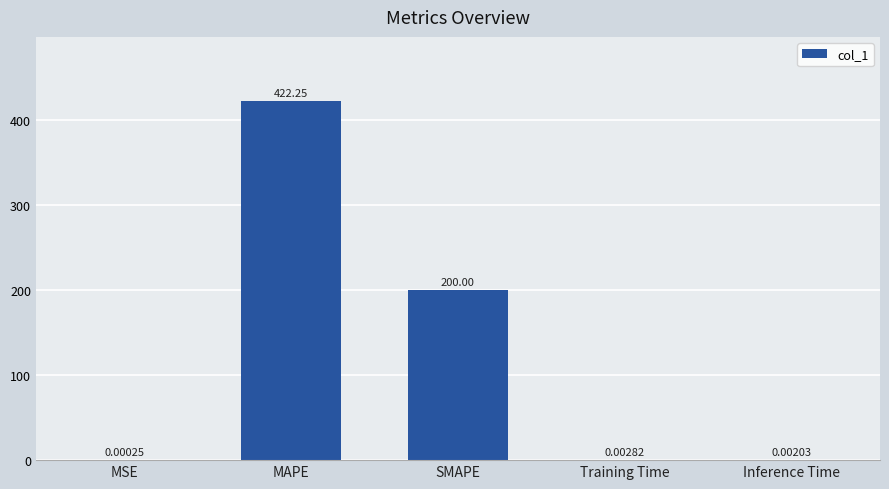

What is the maximum value shown in the chart?

422.3